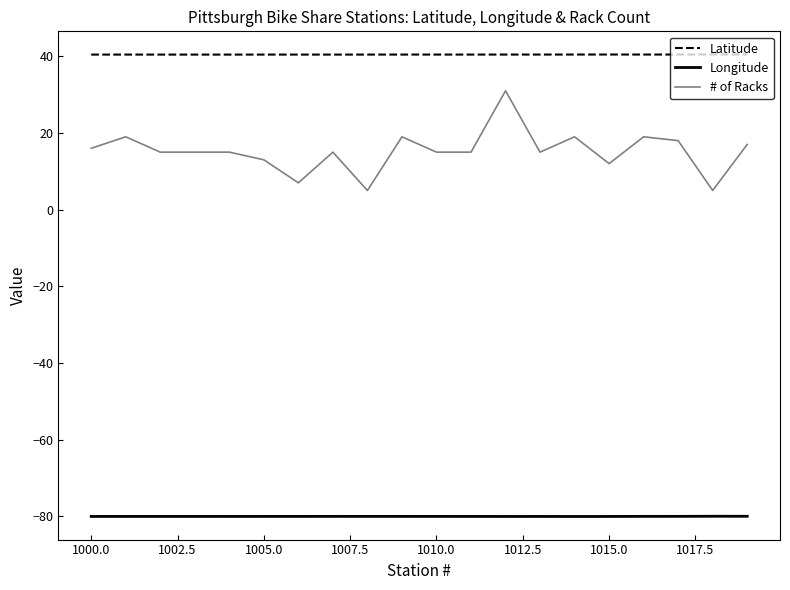

True or false: Latitude and Longitude cross at least once.

False